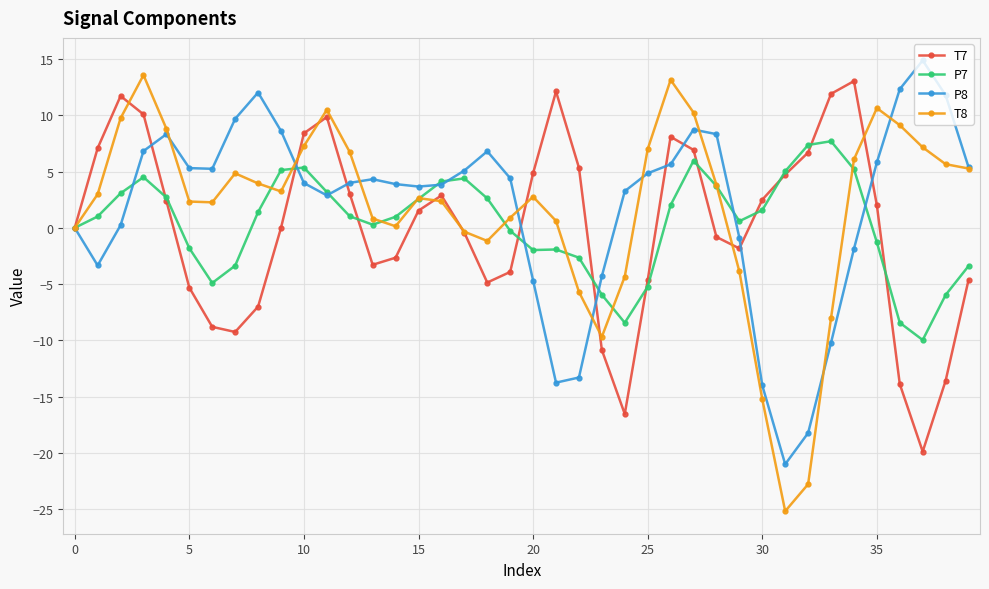

What is the highest value of the P7 series?

7.7